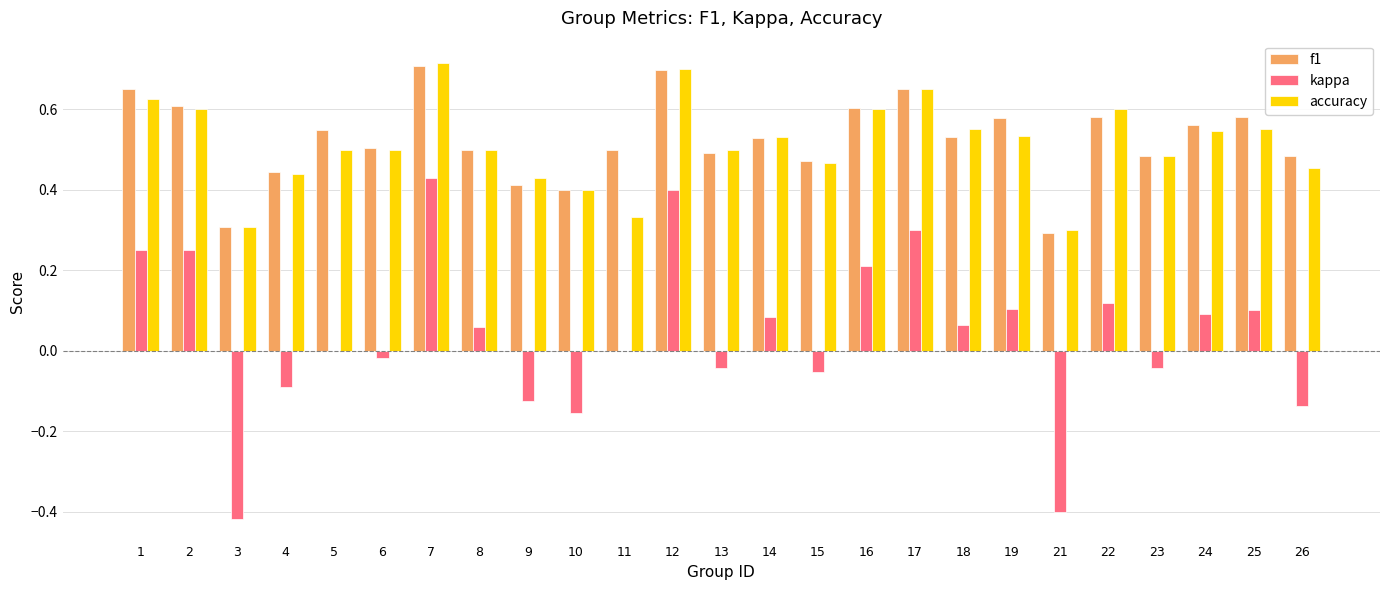

What is the sum of the accuracy values at 18 and 3?

0.9